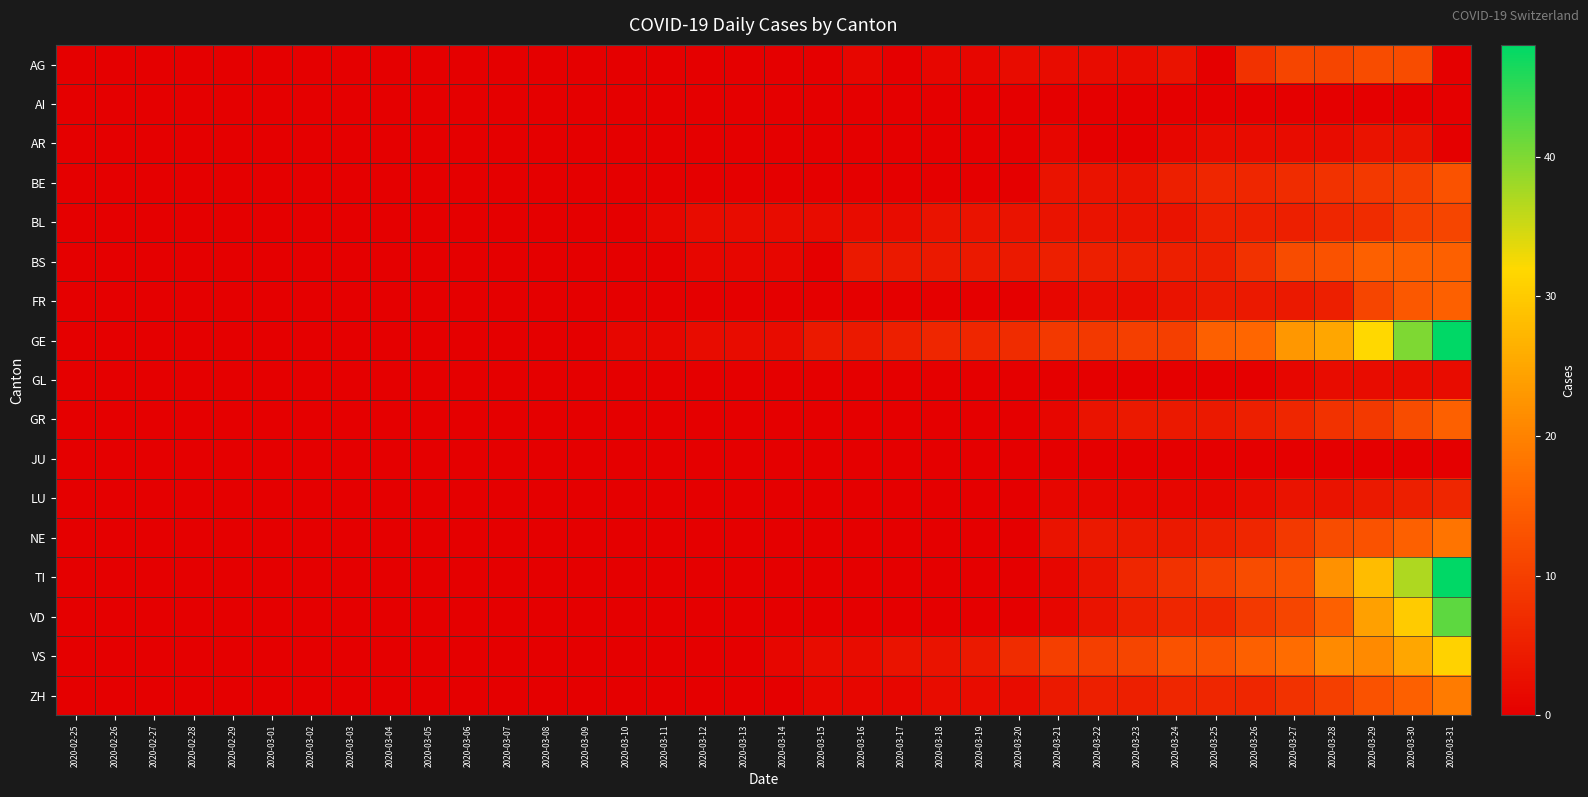

Reading left to right, extract all data points from this chart.

AG: 2020-02-25=0	2020-02-26=0	2020-02-27=0	2020-02-28=0	2020-02-29=0	2020-03-01=0	2020-03-02=0	2020-03-03=0	2020-03-04=0	2020-03-05=0	2020-03-06=0	2020-03-07=0	2020-03-08=0	2020-03-09=0	2020-03-10=0	2020-03-11=0	2020-03-12=0	2020-03-13=0	2020-03-14=0	2020-03-15=0	2020-03-16=1	2020-03-17=0	2020-03-18=1	2020-03-19=1	2020-03-20=2	2020-03-21=2	2020-03-22=2	2020-03-23=2	2020-03-24=3	2020-03-25=0	2020-03-26=8	2020-03-27=11	2020-03-28=11	2020-03-29=12	2020-03-30=12	2020-03-31=0
AI: 2020-02-25=0	2020-02-26=0	2020-02-27=0	2020-02-28=0	2020-02-29=0	2020-03-01=0	2020-03-02=0	2020-03-03=0	2020-03-04=0	2020-03-05=0	2020-03-06=0	2020-03-07=0	2020-03-08=0	2020-03-09=0	2020-03-10=0	2020-03-11=0	2020-03-12=0	2020-03-13=0	2020-03-14=0	2020-03-15=0	2020-03-16=0	2020-03-17=0	2020-03-18=0	2020-03-19=0	2020-03-20=0	2020-03-21=0	2020-03-22=0	2020-03-23=0	2020-03-24=0	2020-03-25=0	2020-03-26=0	2020-03-27=0	2020-03-28=0	2020-03-29=0	2020-03-30=0	2020-03-31=0
AR: 2020-02-25=0	2020-02-26=0	2020-02-27=0	2020-02-28=0	2020-02-29=0	2020-03-01=0	2020-03-02=0	2020-03-03=0	2020-03-04=0	2020-03-05=0	2020-03-06=0	2020-03-07=0	2020-03-08=0	2020-03-09=0	2020-03-10=0	2020-03-11=0	2020-03-12=0	2020-03-13=0	2020-03-14=0	2020-03-15=0	2020-03-16=0	2020-03-17=0	2020-03-18=0	2020-03-19=0	2020-03-20=0	2020-03-21=1	2020-03-22=0	2020-03-23=0	2020-03-24=1	2020-03-25=2	2020-03-26=2	2020-03-27=2	2020-03-28=2	2020-03-29=3	2020-03-30=3	2020-03-31=0
BE: 2020-02-25=0	2020-02-26=0	2020-02-27=0	2020-02-28=0	2020-02-29=0	2020-03-01=0	2020-03-02=0	2020-03-03=0	2020-03-04=0	2020-03-05=0	2020-03-06=0	2020-03-07=0	2020-03-08=0	2020-03-09=0	2020-03-10=0	2020-03-11=0	2020-03-12=0	2020-03-13=0	2020-03-14=0	2020-03-15=0	2020-03-16=0	2020-03-17=0	2020-03-18=0	2020-03-19=0	2020-03-20=0	2020-03-21=3	2020-03-22=3	2020-03-23=3	2020-03-24=5	2020-03-25=6	2020-03-26=6	2020-03-27=7	2020-03-28=8	2020-03-29=9	2020-03-30=10	2020-03-31=13
BL: 2020-02-25=0	2020-02-26=0	2020-02-27=0	2020-02-28=0	2020-02-29=0	2020-03-01=0	2020-03-02=0	2020-03-03=0	2020-03-04=0	2020-03-05=0	2020-03-06=0	2020-03-07=0	2020-03-08=0	2020-03-09=0	2020-03-10=0	2020-03-11=1	2020-03-12=2	2020-03-13=2	2020-03-14=2	2020-03-15=2	2020-03-16=2	2020-03-17=2	2020-03-18=3	2020-03-19=3	2020-03-20=3	2020-03-21=3	2020-03-22=3	2020-03-23=3	2020-03-24=3	2020-03-25=5	2020-03-26=5	2020-03-27=5	2020-03-28=6	2020-03-29=7	2020-03-30=10	2020-03-31=11
BS: 2020-02-25=0	2020-02-26=0	2020-02-27=0	2020-02-28=0	2020-02-29=0	2020-03-01=0	2020-03-02=0	2020-03-03=0	2020-03-04=0	2020-03-05=0	2020-03-06=0	2020-03-07=0	2020-03-08=0	2020-03-09=0	2020-03-10=0	2020-03-11=0	2020-03-12=1	2020-03-13=1	2020-03-14=1	2020-03-15=0	2020-03-16=4	2020-03-17=4	2020-03-18=4	2020-03-19=4	2020-03-20=4	2020-03-21=5	2020-03-22=5	2020-03-23=5	2020-03-24=5	2020-03-25=5	2020-03-26=8	2020-03-27=12	2020-03-28=13	2020-03-29=15	2020-03-30=15	2020-03-31=15
FR: 2020-02-25=0	2020-02-26=0	2020-02-27=0	2020-02-28=0	2020-02-29=0	2020-03-01=0	2020-03-02=0	2020-03-03=0	2020-03-04=0	2020-03-05=0	2020-03-06=0	2020-03-07=0	2020-03-08=0	2020-03-09=0	2020-03-10=0	2020-03-11=0	2020-03-12=0	2020-03-13=0	2020-03-14=0	2020-03-15=0	2020-03-16=0	2020-03-17=0	2020-03-18=0	2020-03-19=0	2020-03-20=0	2020-03-21=1	2020-03-22=2	2020-03-23=2	2020-03-24=3	2020-03-25=4	2020-03-26=4	2020-03-27=4	2020-03-28=5	2020-03-29=11	2020-03-30=14	2020-03-31=15
GE: 2020-02-25=0	2020-02-26=0	2020-02-27=0	2020-02-28=0	2020-02-29=0	2020-03-01=0	2020-03-02=0	2020-03-03=0	2020-03-04=0	2020-03-05=0	2020-03-06=0	2020-03-07=0	2020-03-08=0	2020-03-09=0	2020-03-10=1	2020-03-11=1	2020-03-12=2	2020-03-13=2	2020-03-14=2	2020-03-15=4	2020-03-16=4	2020-03-17=5	2020-03-18=6	2020-03-19=6	2020-03-20=7	2020-03-21=9	2020-03-22=9	2020-03-23=10	2020-03-24=10	2020-03-25=15	2020-03-26=16	2020-03-27=23	2020-03-28=25	2020-03-29=32	2020-03-30=40	2020-03-31=48
GL: 2020-02-25=0	2020-02-26=0	2020-02-27=0	2020-02-28=0	2020-02-29=0	2020-03-01=0	2020-03-02=0	2020-03-03=0	2020-03-04=0	2020-03-05=0	2020-03-06=0	2020-03-07=0	2020-03-08=0	2020-03-09=0	2020-03-10=0	2020-03-11=0	2020-03-12=0	2020-03-13=0	2020-03-14=0	2020-03-15=0	2020-03-16=0	2020-03-17=0	2020-03-18=0	2020-03-19=0	2020-03-20=0	2020-03-21=0	2020-03-22=0	2020-03-23=0	2020-03-24=0	2020-03-25=0	2020-03-26=0	2020-03-27=1	2020-03-28=2	2020-03-29=2	2020-03-30=2	2020-03-31=2
GR: 2020-02-25=0	2020-02-26=0	2020-02-27=0	2020-02-28=0	2020-02-29=0	2020-03-01=0	2020-03-02=0	2020-03-03=0	2020-03-04=0	2020-03-05=0	2020-03-06=0	2020-03-07=0	2020-03-08=0	2020-03-09=0	2020-03-10=0	2020-03-11=0	2020-03-12=0	2020-03-13=0	2020-03-14=0	2020-03-15=0	2020-03-16=0	2020-03-17=0	2020-03-18=0	2020-03-19=0	2020-03-20=0	2020-03-21=1	2020-03-22=3	2020-03-23=4	2020-03-24=4	2020-03-25=4	2020-03-26=5	2020-03-27=6	2020-03-28=8	2020-03-29=9	2020-03-30=12	2020-03-31=15
JU: 2020-02-25=0	2020-02-26=0	2020-02-27=0	2020-02-28=0	2020-02-29=0	2020-03-01=0	2020-03-02=0	2020-03-03=0	2020-03-04=0	2020-03-05=0	2020-03-06=0	2020-03-07=0	2020-03-08=0	2020-03-09=0	2020-03-10=0	2020-03-11=0	2020-03-12=0	2020-03-13=0	2020-03-14=0	2020-03-15=0	2020-03-16=0	2020-03-17=0	2020-03-18=0	2020-03-19=0	2020-03-20=0	2020-03-21=0	2020-03-22=0	2020-03-23=0	2020-03-24=0	2020-03-25=0	2020-03-26=0	2020-03-27=0	2020-03-28=0	2020-03-29=0	2020-03-30=0	2020-03-31=0
LU: 2020-02-25=0	2020-02-26=0	2020-02-27=0	2020-02-28=0	2020-02-29=0	2020-03-01=0	2020-03-02=0	2020-03-03=0	2020-03-04=0	2020-03-05=0	2020-03-06=0	2020-03-07=0	2020-03-08=0	2020-03-09=0	2020-03-10=0	2020-03-11=0	2020-03-12=0	2020-03-13=0	2020-03-14=0	2020-03-15=0	2020-03-16=0	2020-03-17=0	2020-03-18=0	2020-03-19=0	2020-03-20=0	2020-03-21=1	2020-03-22=1	2020-03-23=1	2020-03-24=1	2020-03-25=1	2020-03-26=2	2020-03-27=3	2020-03-28=3	2020-03-29=4	2020-03-30=5	2020-03-31=6
NE: 2020-02-25=0	2020-02-26=0	2020-02-27=0	2020-02-28=0	2020-02-29=0	2020-03-01=0	2020-03-02=0	2020-03-03=0	2020-03-04=0	2020-03-05=0	2020-03-06=0	2020-03-07=0	2020-03-08=0	2020-03-09=0	2020-03-10=0	2020-03-11=0	2020-03-12=0	2020-03-13=0	2020-03-14=0	2020-03-15=0	2020-03-16=0	2020-03-17=0	2020-03-18=0	2020-03-19=0	2020-03-20=0	2020-03-21=3	2020-03-22=4	2020-03-23=4	2020-03-24=4	2020-03-25=5	2020-03-26=6	2020-03-27=9	2020-03-28=12	2020-03-29=13	2020-03-30=15	2020-03-31=18
TI: 2020-02-25=0	2020-02-26=0	2020-02-27=0	2020-02-28=0	2020-02-29=0	2020-03-01=0	2020-03-02=0	2020-03-03=0	2020-03-04=0	2020-03-05=0	2020-03-06=0	2020-03-07=0	2020-03-08=0	2020-03-09=0	2020-03-10=0	2020-03-11=0	2020-03-12=0	2020-03-13=0	2020-03-14=0	2020-03-15=0	2020-03-16=0	2020-03-17=0	2020-03-18=0	2020-03-19=0	2020-03-20=0	2020-03-21=1	2020-03-22=3	2020-03-23=6	2020-03-24=8	2020-03-25=10	2020-03-26=12	2020-03-27=13	2020-03-28=22	2020-03-29=28	2020-03-30=37	2020-03-31=48
VD: 2020-02-25=0	2020-02-26=0	2020-02-27=0	2020-02-28=0	2020-02-29=0	2020-03-01=0	2020-03-02=0	2020-03-03=0	2020-03-04=0	2020-03-05=0	2020-03-06=0	2020-03-07=0	2020-03-08=0	2020-03-09=0	2020-03-10=0	2020-03-11=0	2020-03-12=0	2020-03-13=0	2020-03-14=0	2020-03-15=0	2020-03-16=0	2020-03-17=0	2020-03-18=0	2020-03-19=0	2020-03-20=0	2020-03-21=1	2020-03-22=3	2020-03-23=5	2020-03-24=6	2020-03-25=6	2020-03-26=9	2020-03-27=11	2020-03-28=15	2020-03-29=24	2020-03-30=30	2020-03-31=42
VS: 2020-02-25=0	2020-02-26=0	2020-02-27=0	2020-02-28=0	2020-02-29=0	2020-03-01=0	2020-03-02=0	2020-03-03=0	2020-03-04=0	2020-03-05=0	2020-03-06=0	2020-03-07=0	2020-03-08=0	2020-03-09=0	2020-03-10=0	2020-03-11=0	2020-03-12=0	2020-03-13=0	2020-03-14=1	2020-03-15=2	2020-03-16=2	2020-03-17=3	2020-03-18=3	2020-03-19=4	2020-03-20=7	2020-03-21=10	2020-03-22=10	2020-03-23=11	2020-03-24=13	2020-03-25=13	2020-03-26=15	2020-03-27=17	2020-03-28=21	2020-03-29=21	2020-03-30=25	2020-03-31=31
ZH: 2020-02-25=0	2020-02-26=0	2020-02-27=0	2020-02-28=0	2020-02-29=0	2020-03-01=0	2020-03-02=0	2020-03-03=0	2020-03-04=0	2020-03-05=0	2020-03-06=0	2020-03-07=0	2020-03-08=0	2020-03-09=0	2020-03-10=0	2020-03-11=0	2020-03-12=0	2020-03-13=0	2020-03-14=0	2020-03-15=1	2020-03-16=1	2020-03-17=1	2020-03-18=2	2020-03-19=2	2020-03-20=2	2020-03-21=4	2020-03-22=5	2020-03-23=5	2020-03-24=6	2020-03-25=6	2020-03-26=6	2020-03-27=8	2020-03-28=10	2020-03-29=13	2020-03-30=15	2020-03-31=19